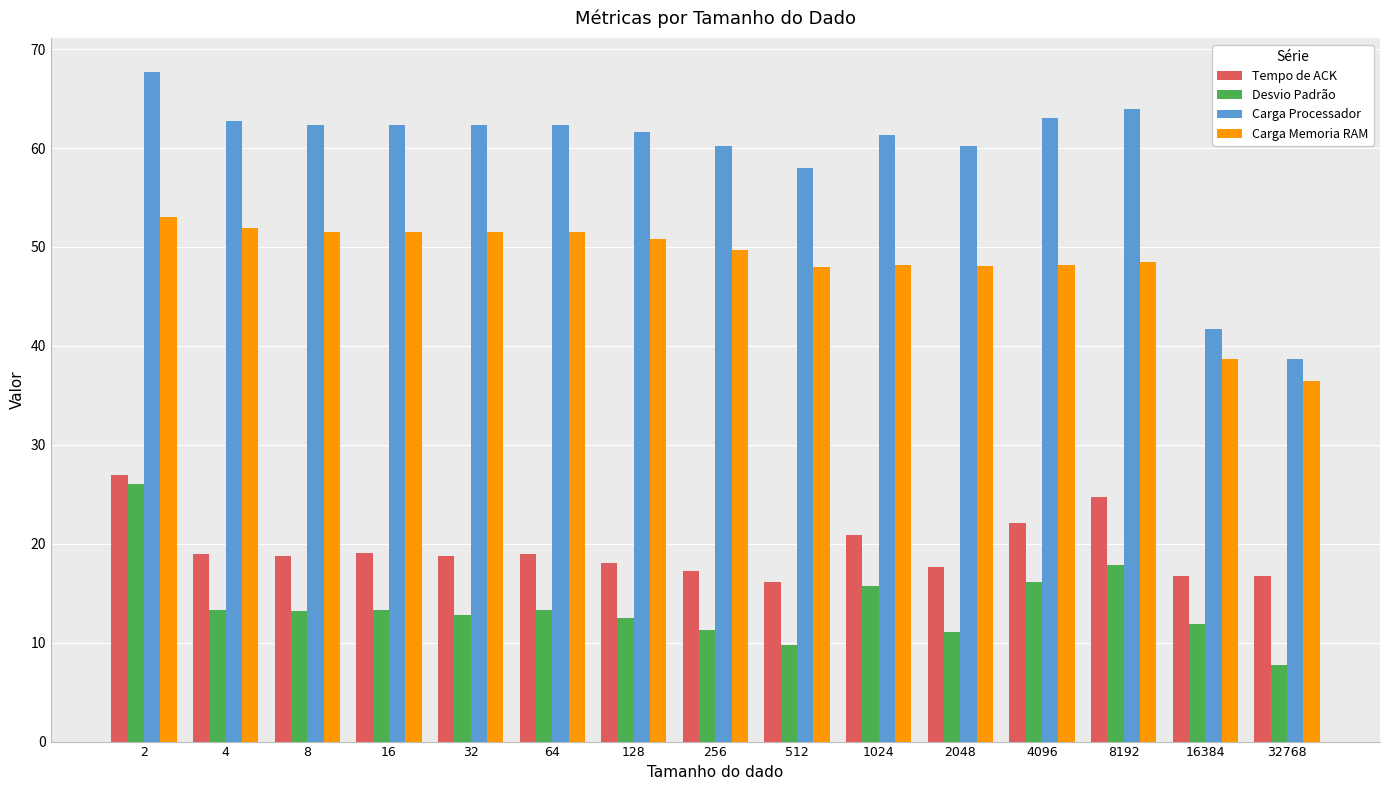

Does the chart contain stacked bars?

No